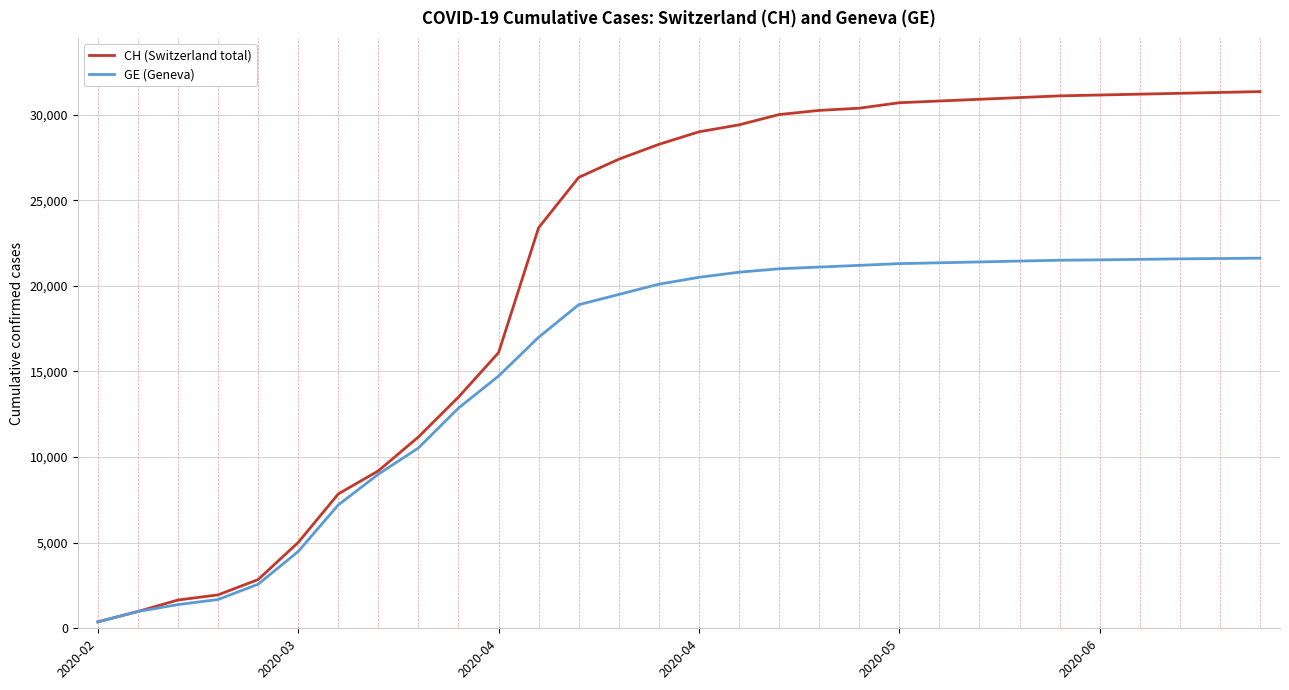

Rank the series by their maximum value, from highest to lowest.

CH (Switzerland total), GE (Geneva)